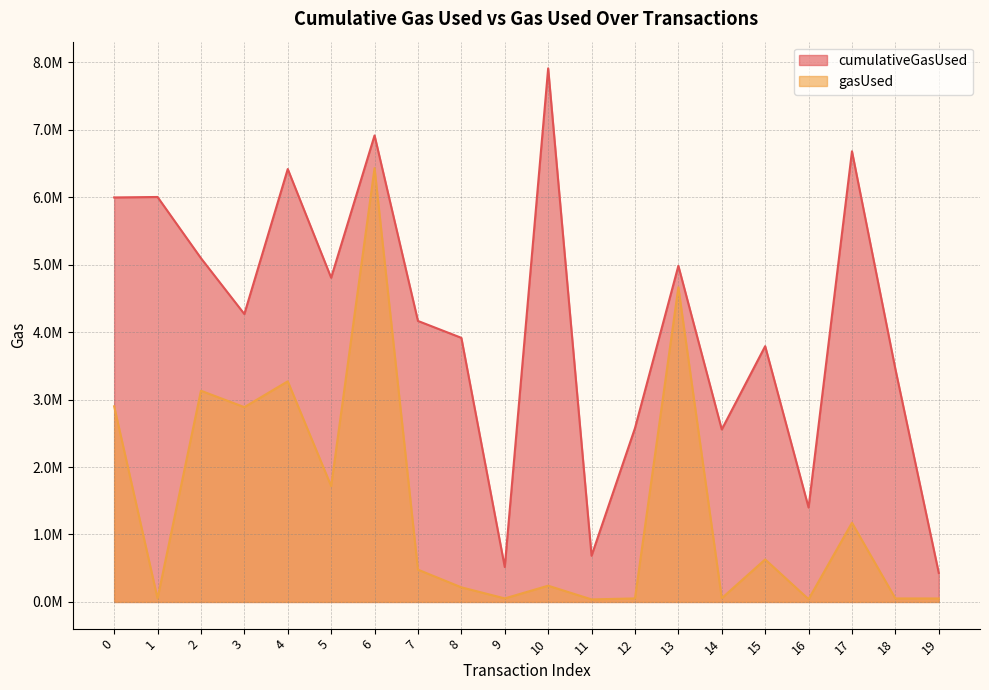

Where is cumulativeGasUsed nearest to the value 4170282?

7